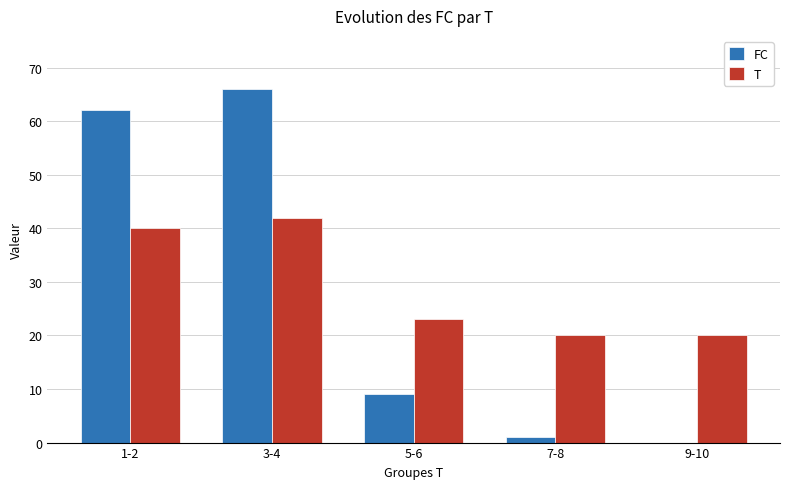

What is the sum of all T values?

145